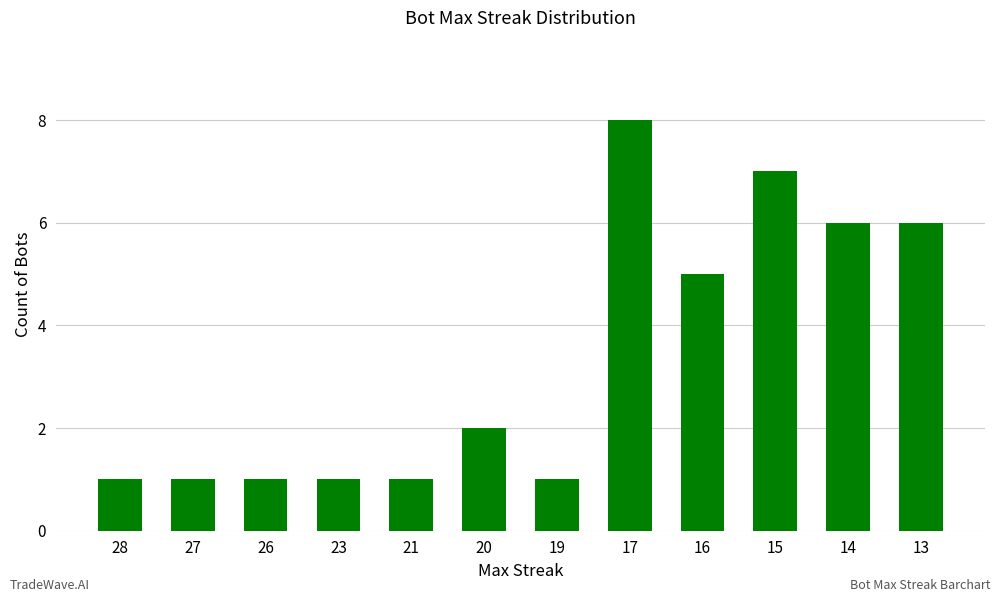

Which has a higher value, 16 or 27?

16